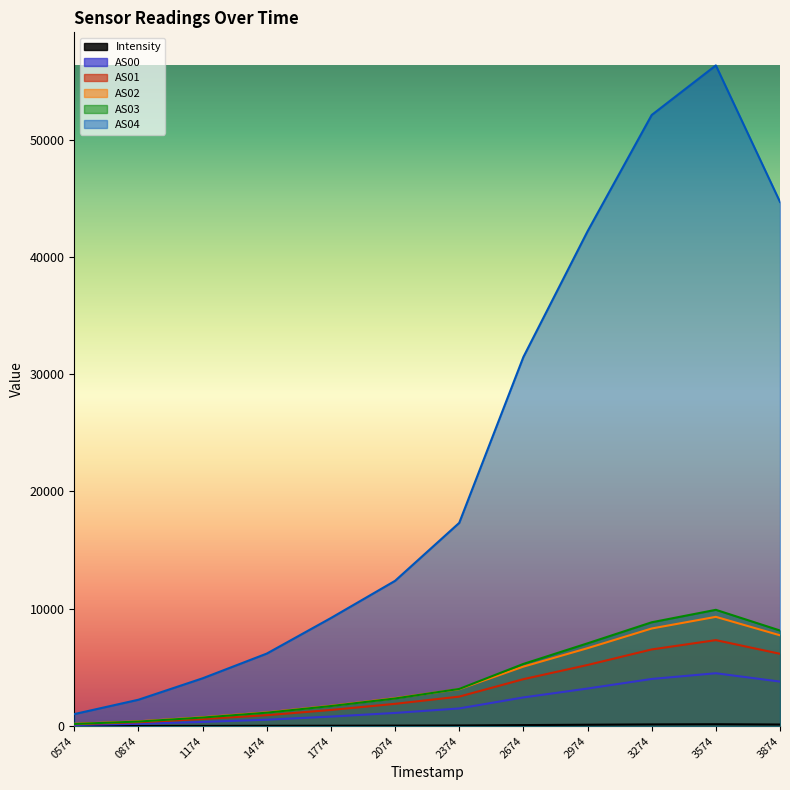

What is the average value of the AS04 series?

23262.2